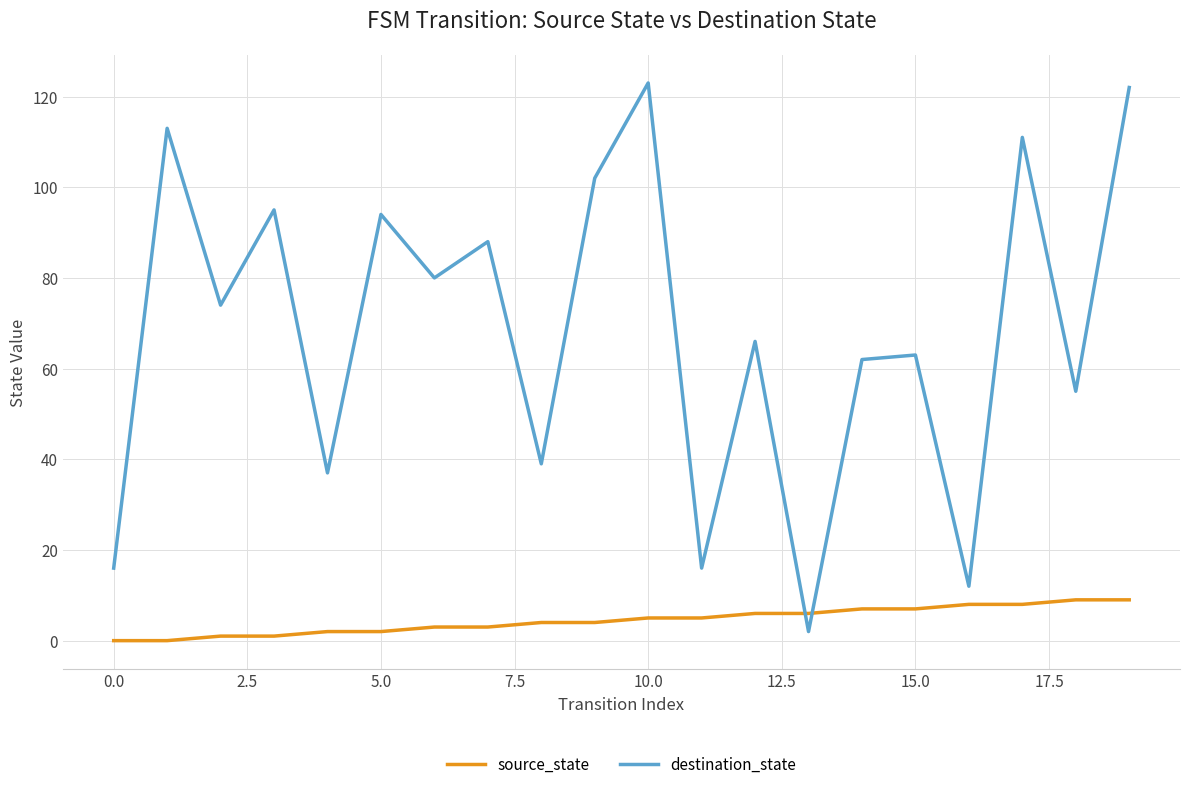

Reading right to left, what are all the values shown in this chart?

source_state: 9	9	8	8	7	7	6	6	5	5	4	4	3	3	2	2	1	1	0	0
destination_state: 122	55	111	12	63	62	2	66	16	123	102	39	88	80	94	37	95	74	113	16